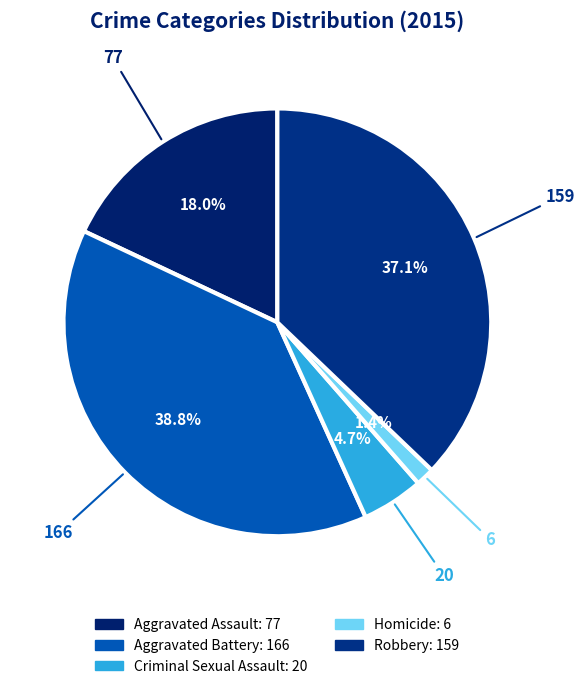

Combined, what portion of the pie is Criminal Sexual Assault and Aggravated Assault?

22.7%